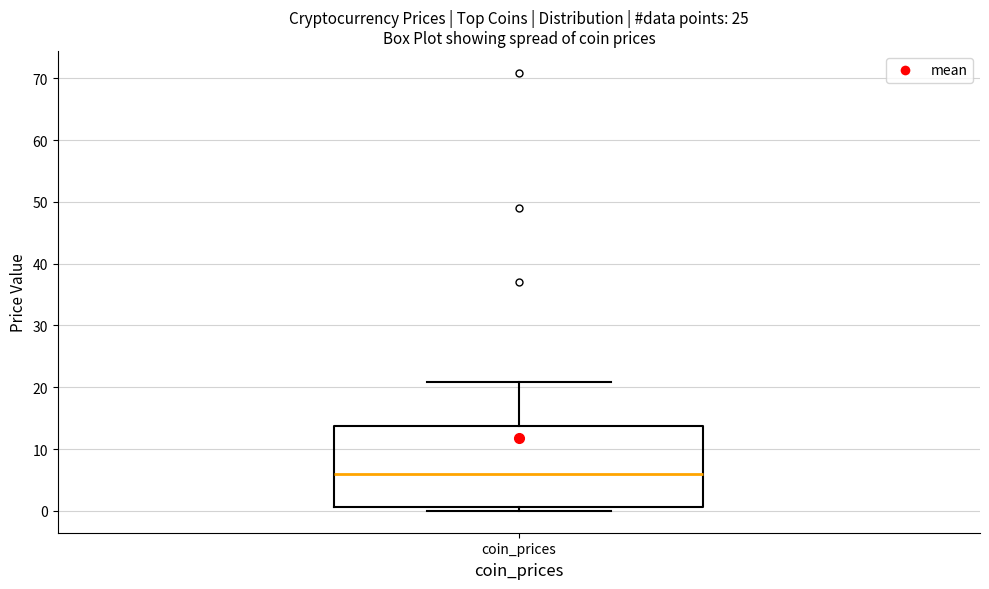

Transcribe this box plot: give where the median line is, the range the box spans, and where the two whiskers end, as read against the y-axis. The values are not printed on the chart, so give them approximately, as read against the axis.

median 6, box 1 to 14, whiskers 0 to 21